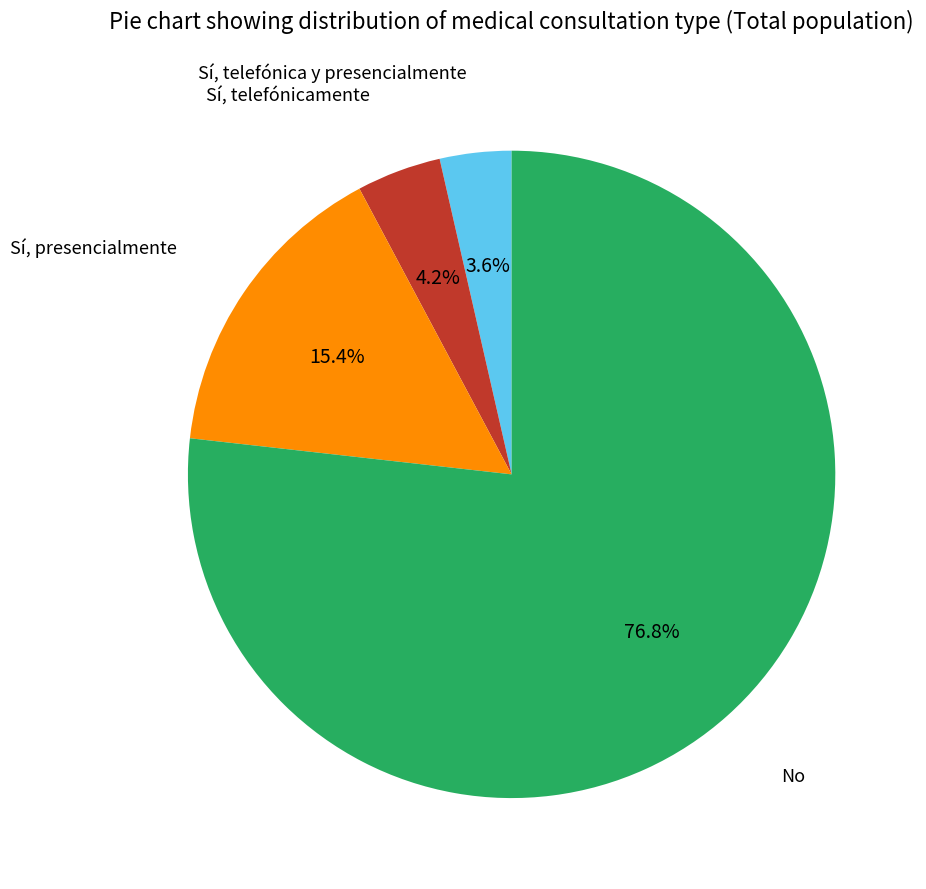

To the nearest percent, what percentage of the pie is Sí, telefónicamente?

4%